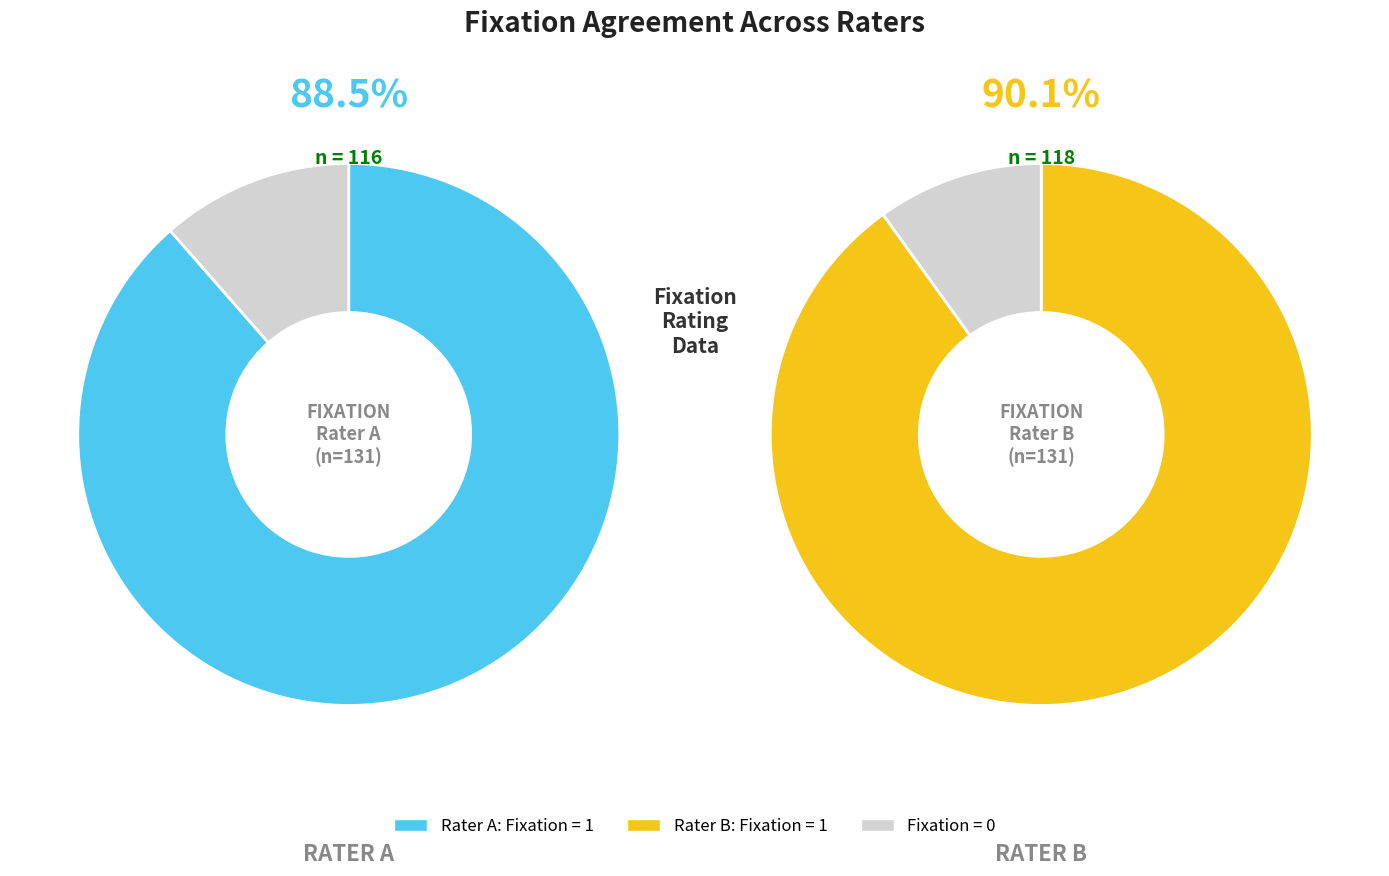

To the nearest percent, what is the combined percentage of Fixation = 0 and Fixation = 1?

100%